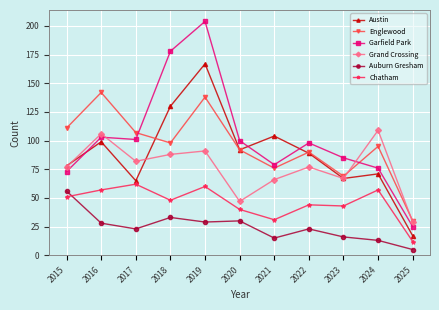

What is the total value across all series at 2019?

689